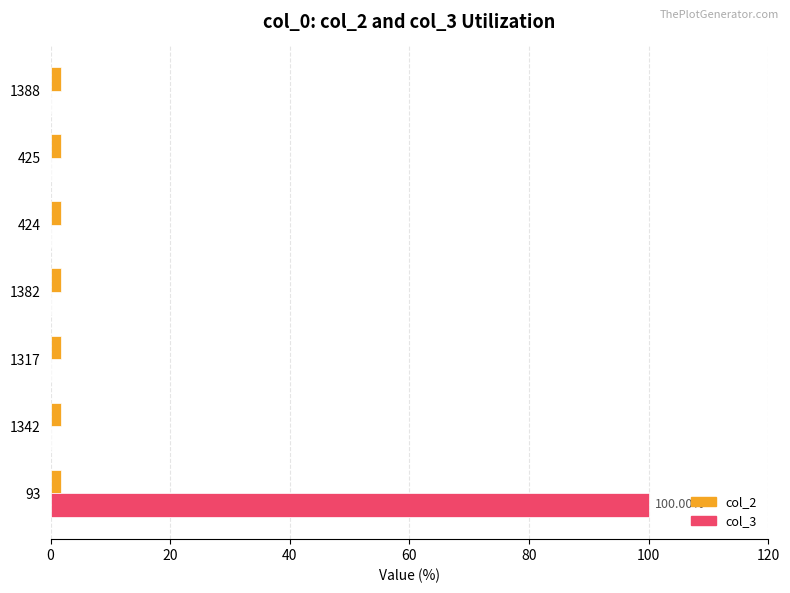

Which series has the largest total across all categories?

col_3